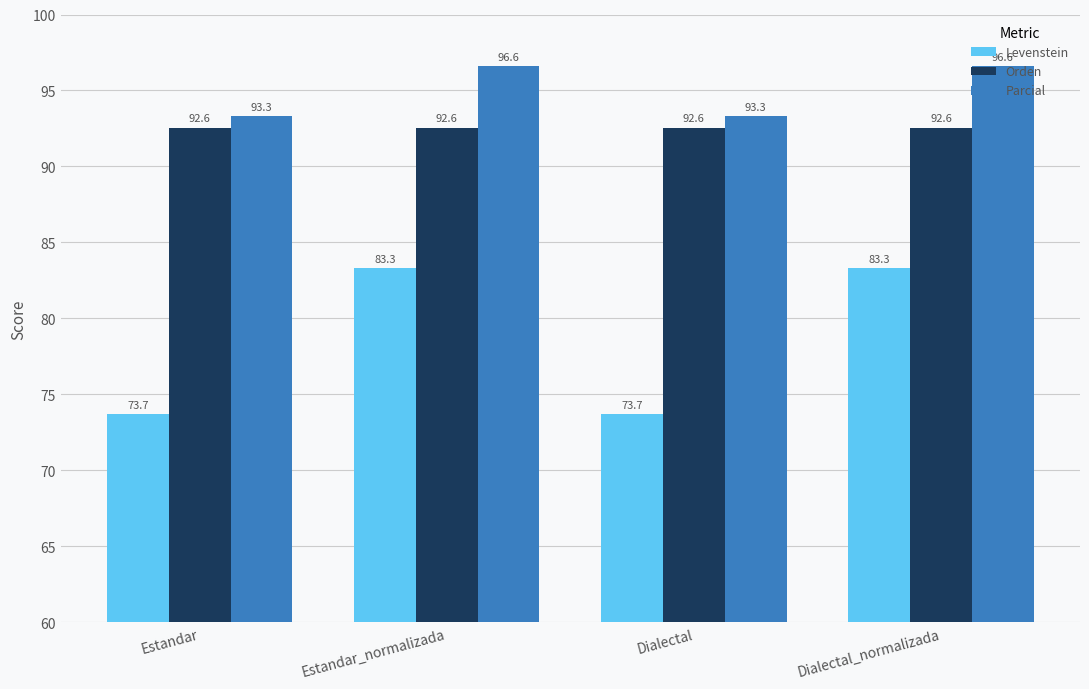

True or false: Orden has a value of 138.4 at Estandar_normalizada.

False